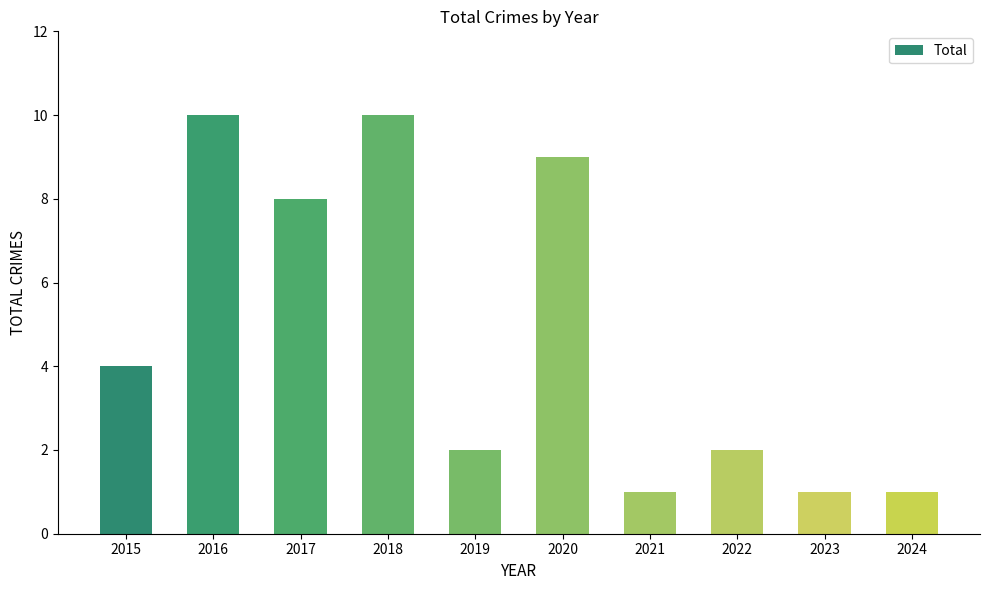

What is the average value?

5